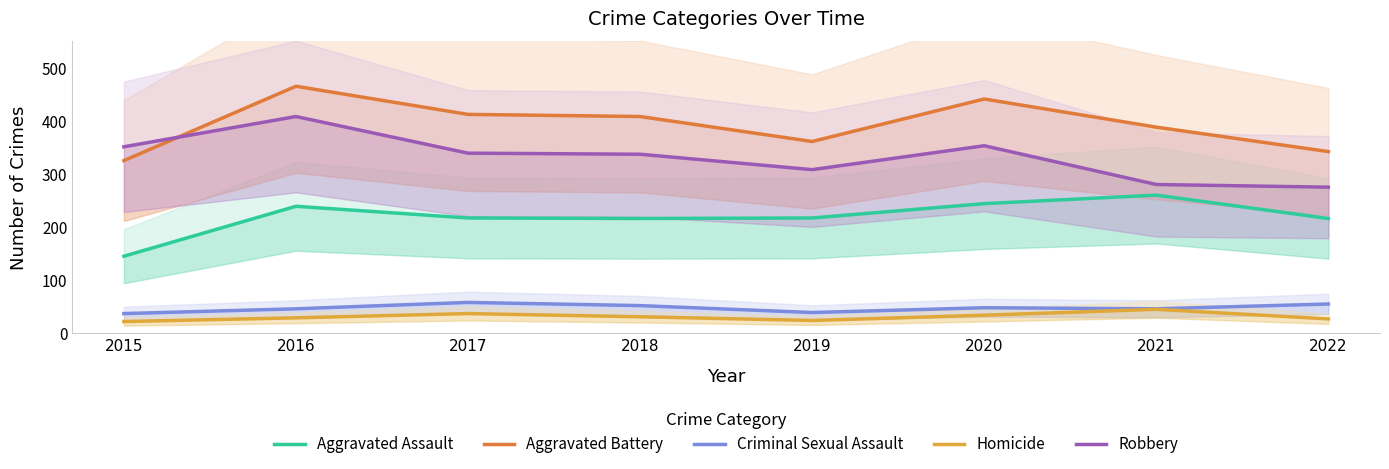

At how many categories does at least one series exceed 110?

8